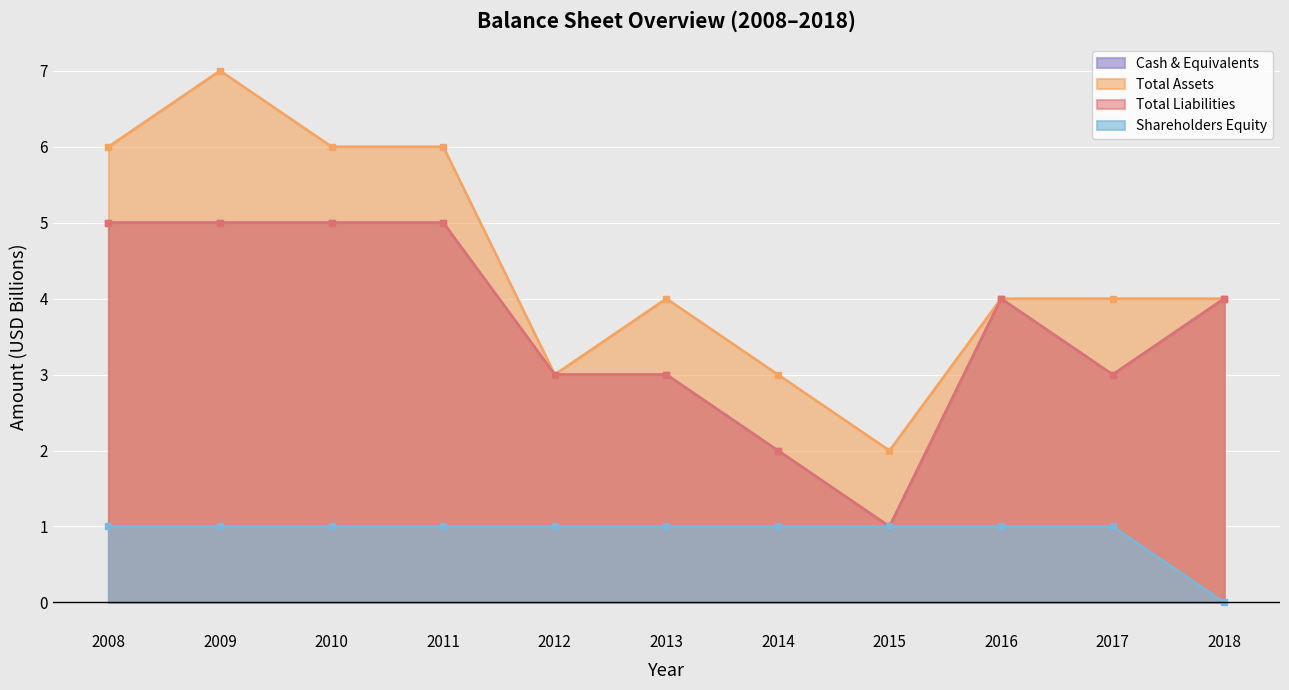

The Total Liabilities series shows 5 at 2013. True or false?

False